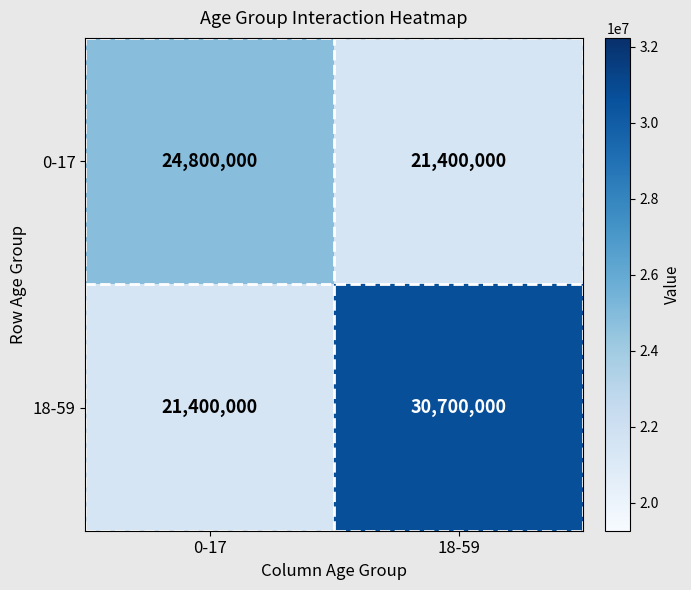

What is the spread (max minus min) of values at 18-59?

9300000